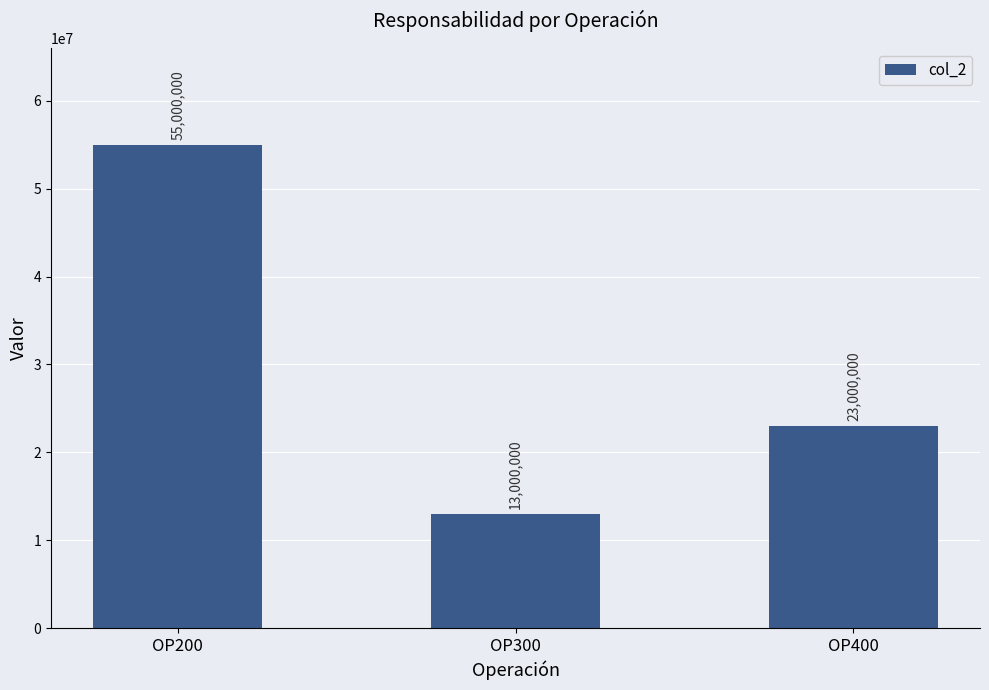

How many categories are shown in the chart?

3